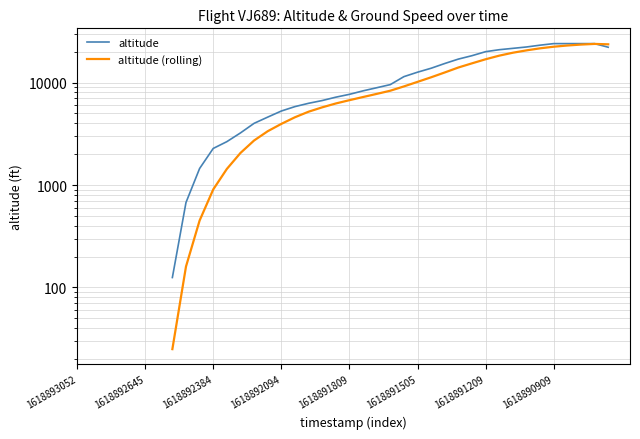

What is the sum of the altitude (rolling) values at 31 and 9?

18760.0